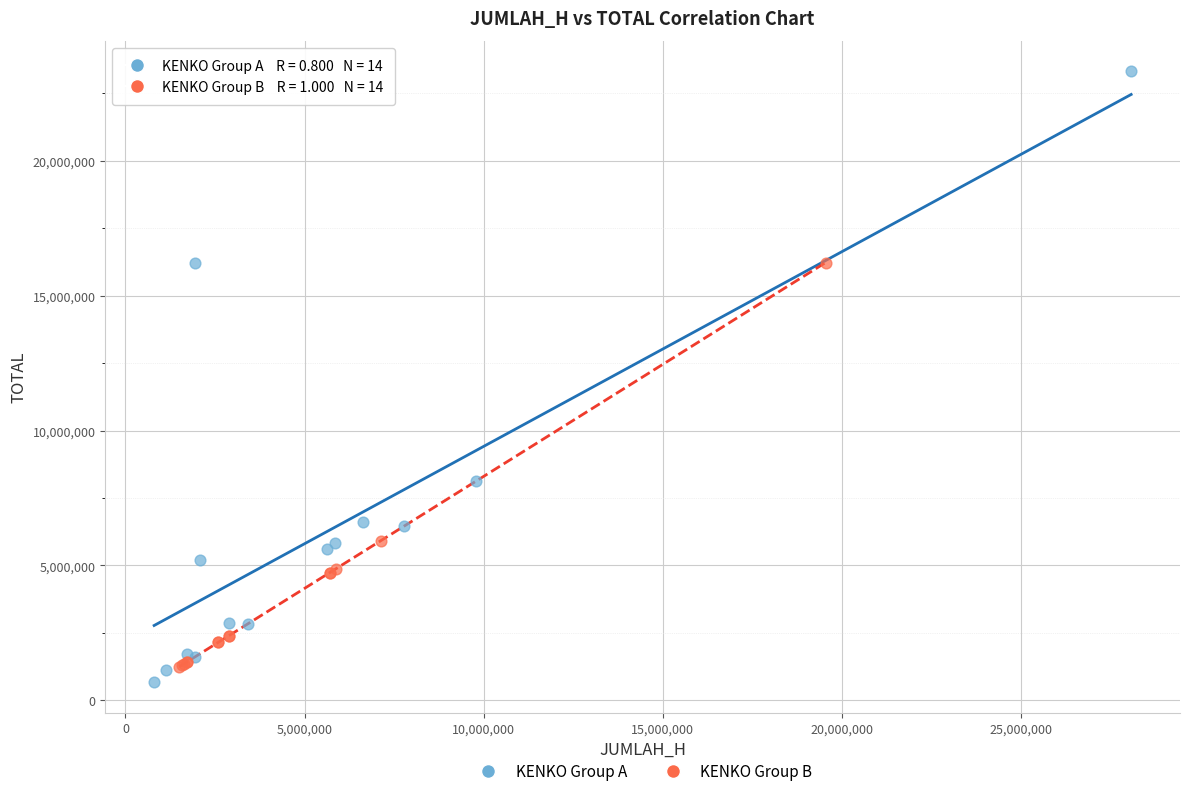

Which series reaches the maximum Y coordinate?

KENKO Group A